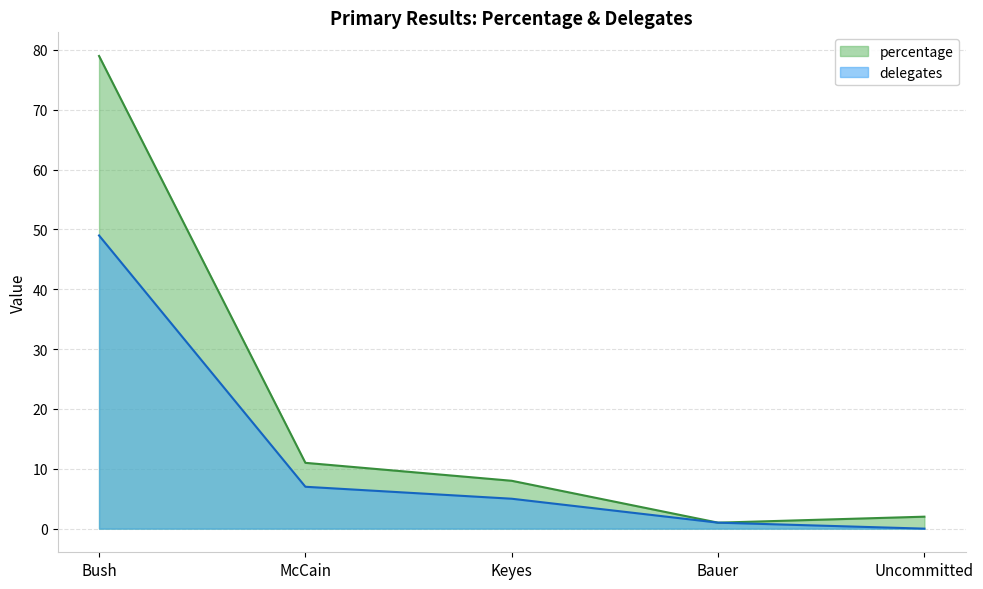

Reading right to left, what are all the values shown in this chart?

percentage: Uncommitted=2	Bauer=1	Keyes=8	McCain=11	Bush=79
delegates: Uncommitted=0	Bauer=1	Keyes=5	McCain=7	Bush=49